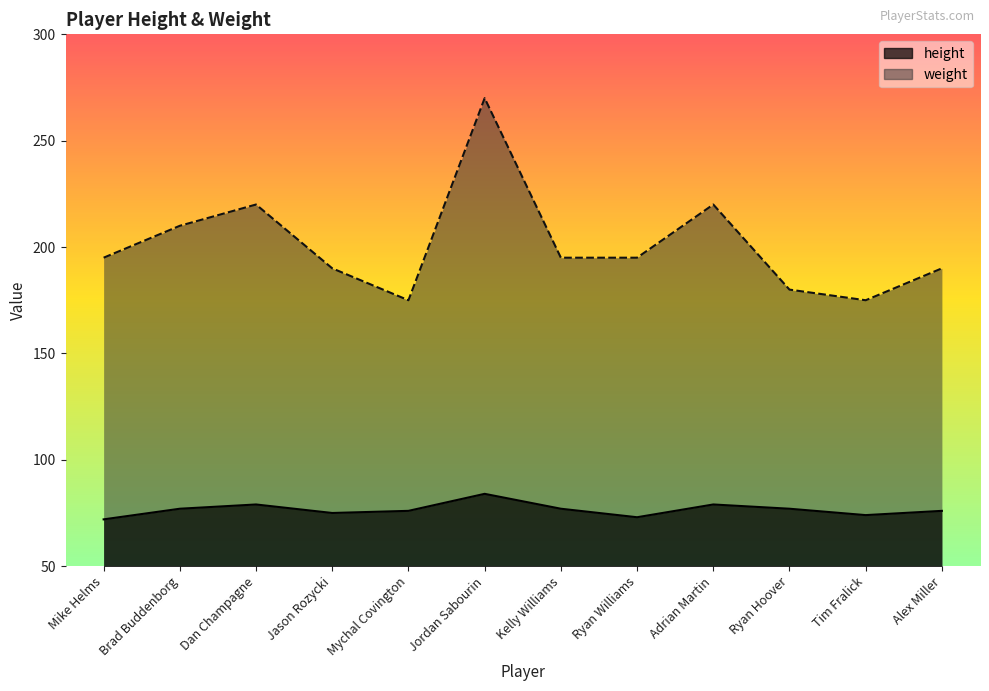

The weight series shows 175 at Tim Fralick. True or false?

True